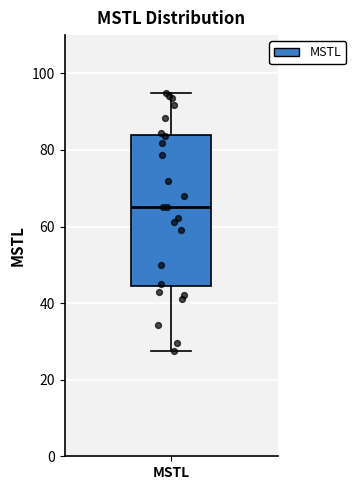

Read this box plot against the y-axis: the position of the median line, the range covered by the box, and the ends of both whiskers. The values are not printed on the chart, so give them approximately, as read against the axis.

median 66, box 44 to 84, whiskers 28 to 94